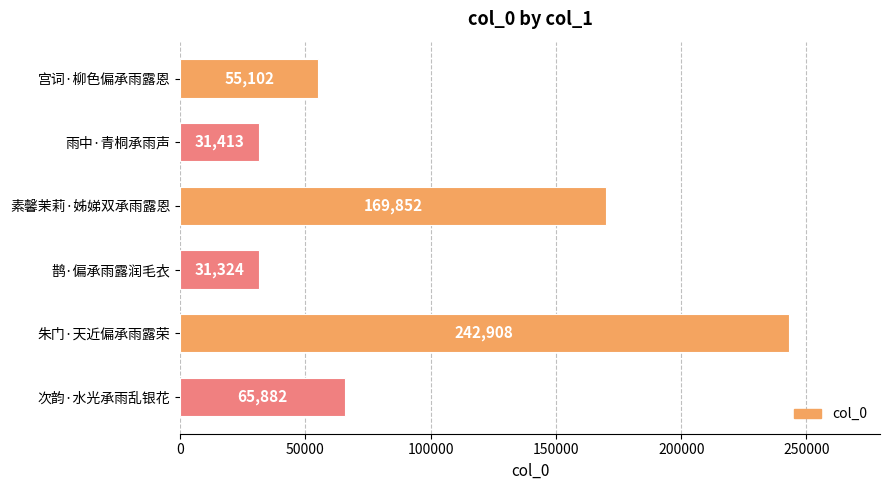

What is the change in value from 雨中·青桐承雨声 to 次韵·水光承雨乱银花?

+34469